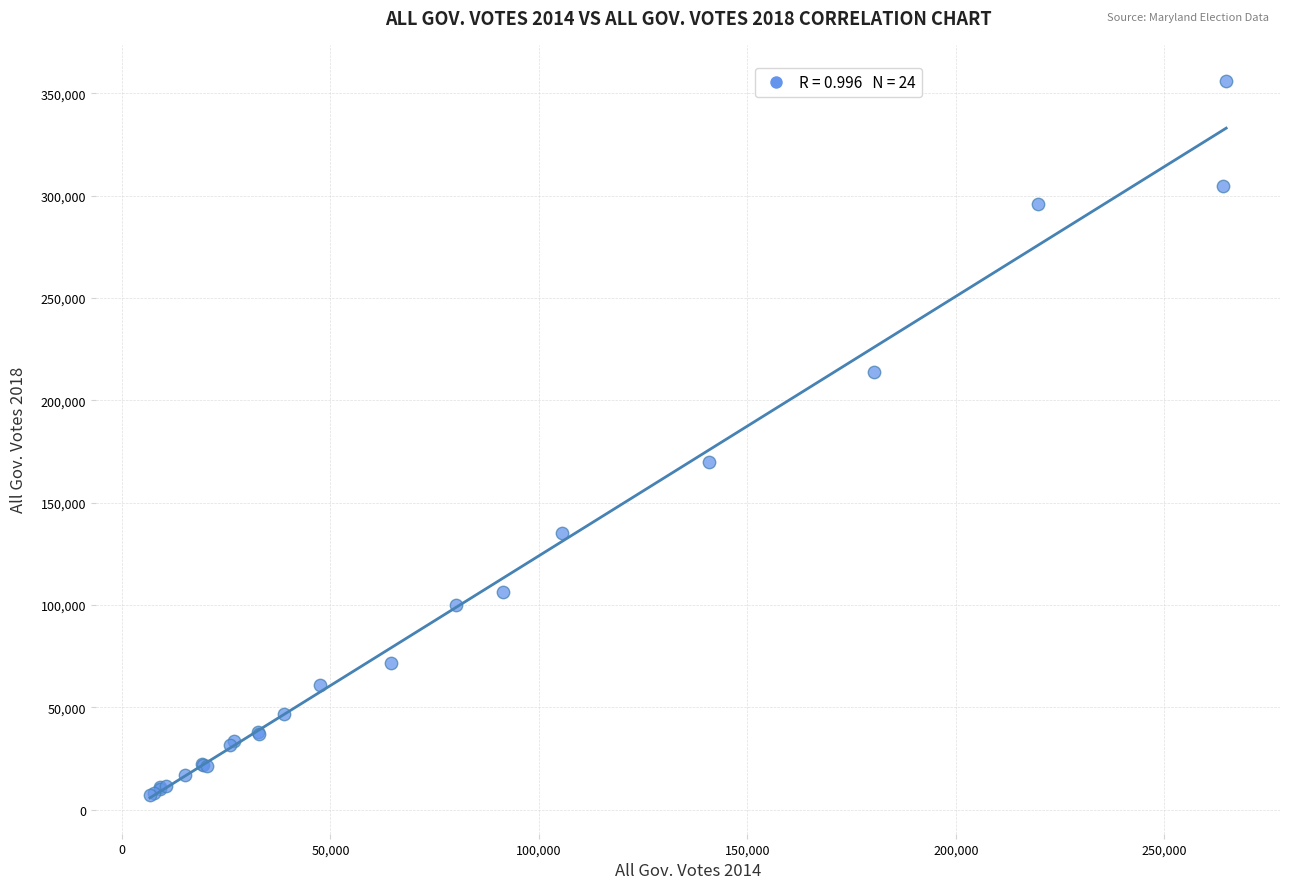

What Y value in the scatter plot is closest to 181608?

169750